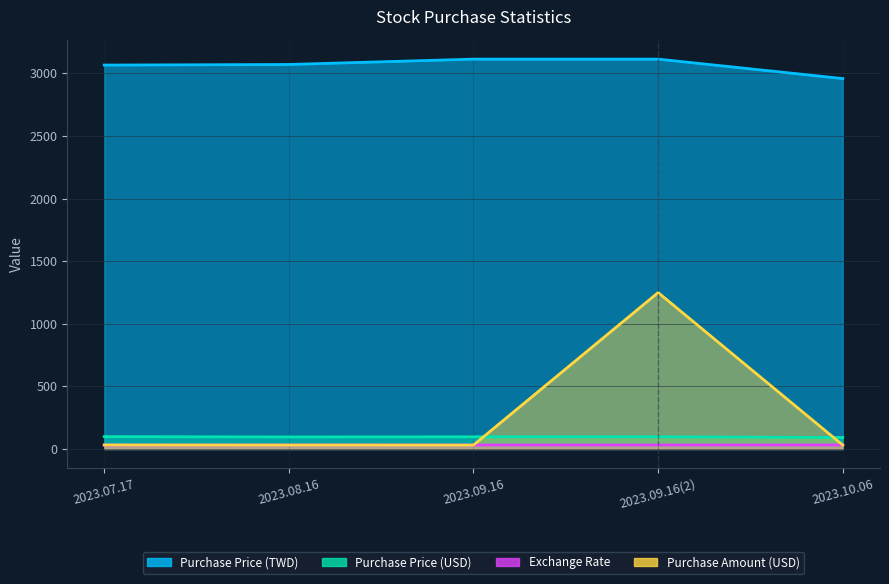

Which series has the largest range (max minus min)?

Purchase Amount (USD)